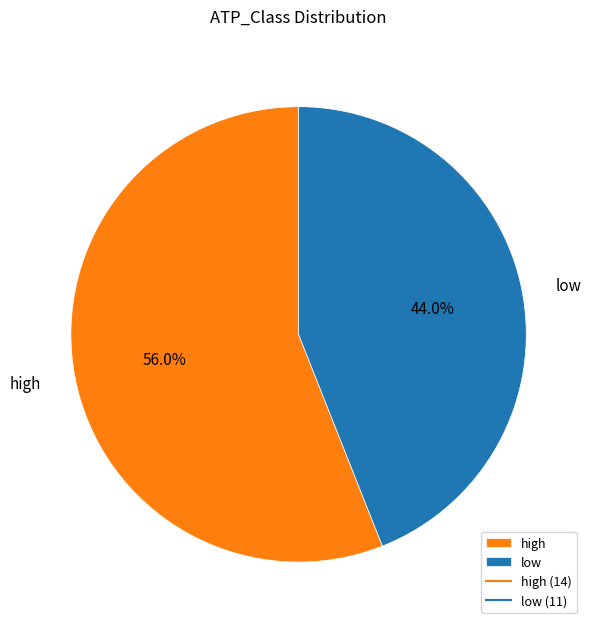

To the nearest percent, what percentage of the pie is low?

44%